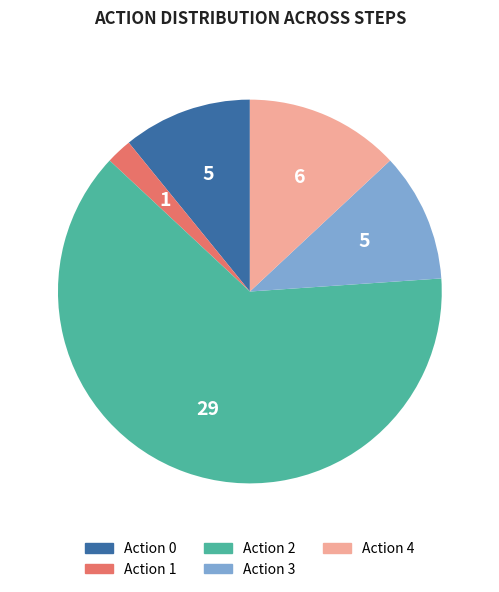

Between Action 3 and Action 4, which is larger?

Action 4